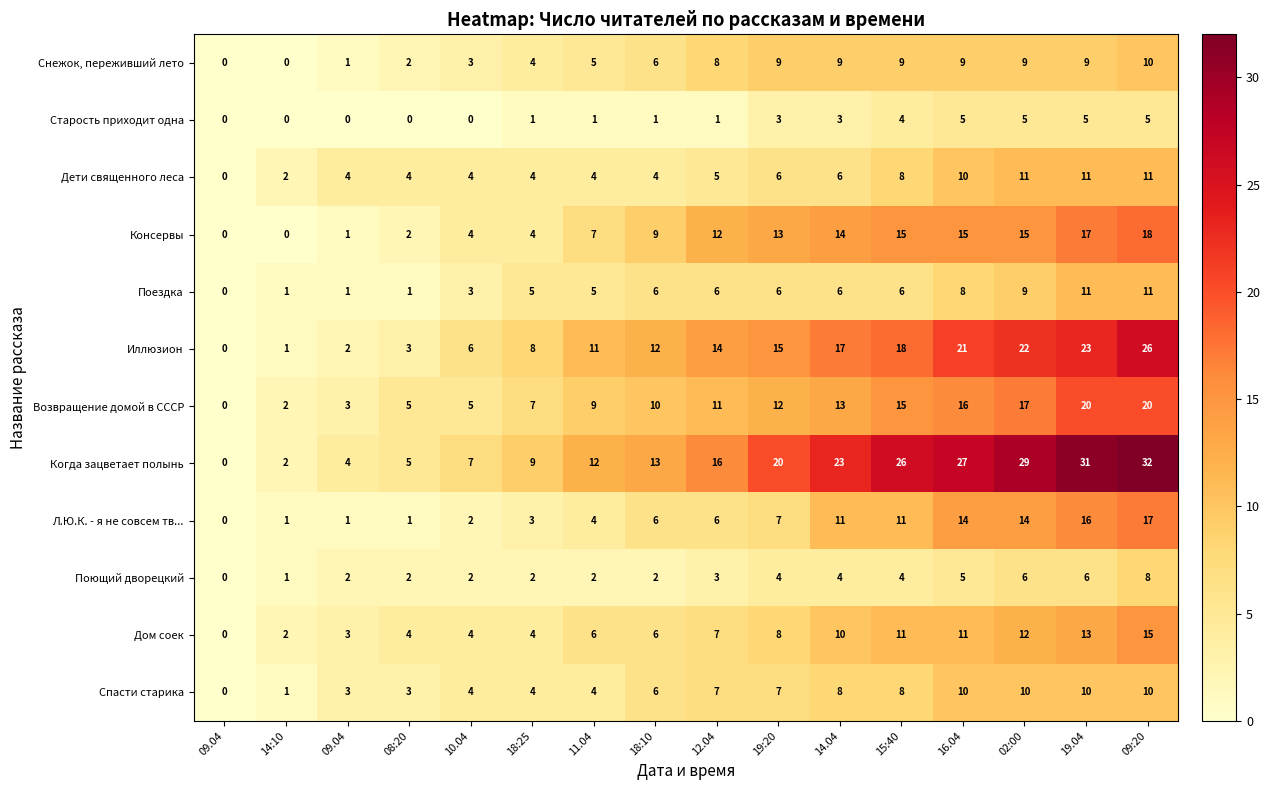

List the series in order of their peak value, highest first.

Когда зацветает полынь, Иллюзион, Возвращение домой в СССР, Консервы, Л.Ю.К. - я не совсем тв..., Дом соек, Дети священного леса, Поездка, Снежок, переживший лето, Спасти старика, Поющий дворецкий, Старость приходит одна